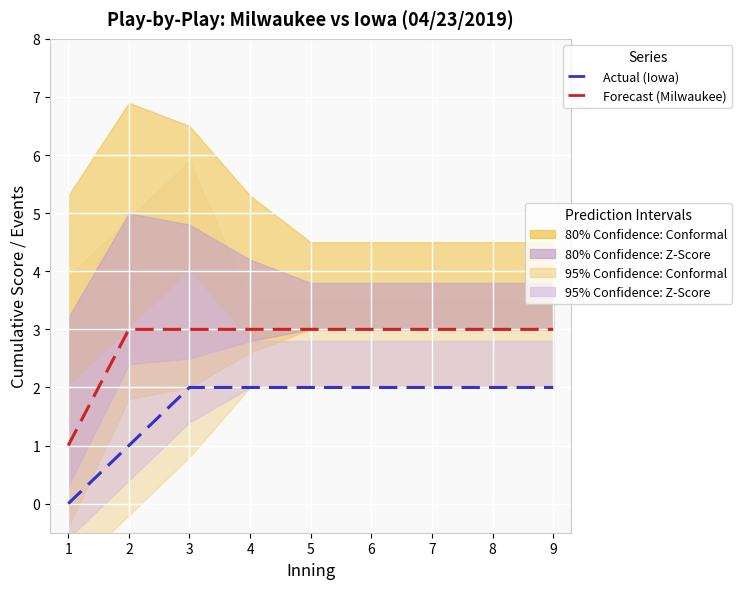

What is the total value across all series at 2?

4